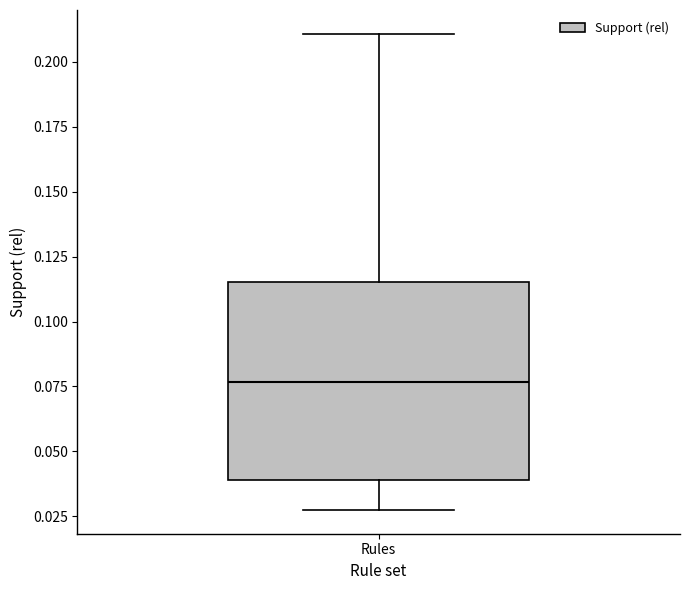

Read this box plot against the y-axis: the position of the median line, the range covered by the box, and the ends of both whiskers. The values are not printed on the chart, so give them approximately, as read against the axis.

median 0.075, box 0.040 to 0.115, whiskers 0.025 to 0.210